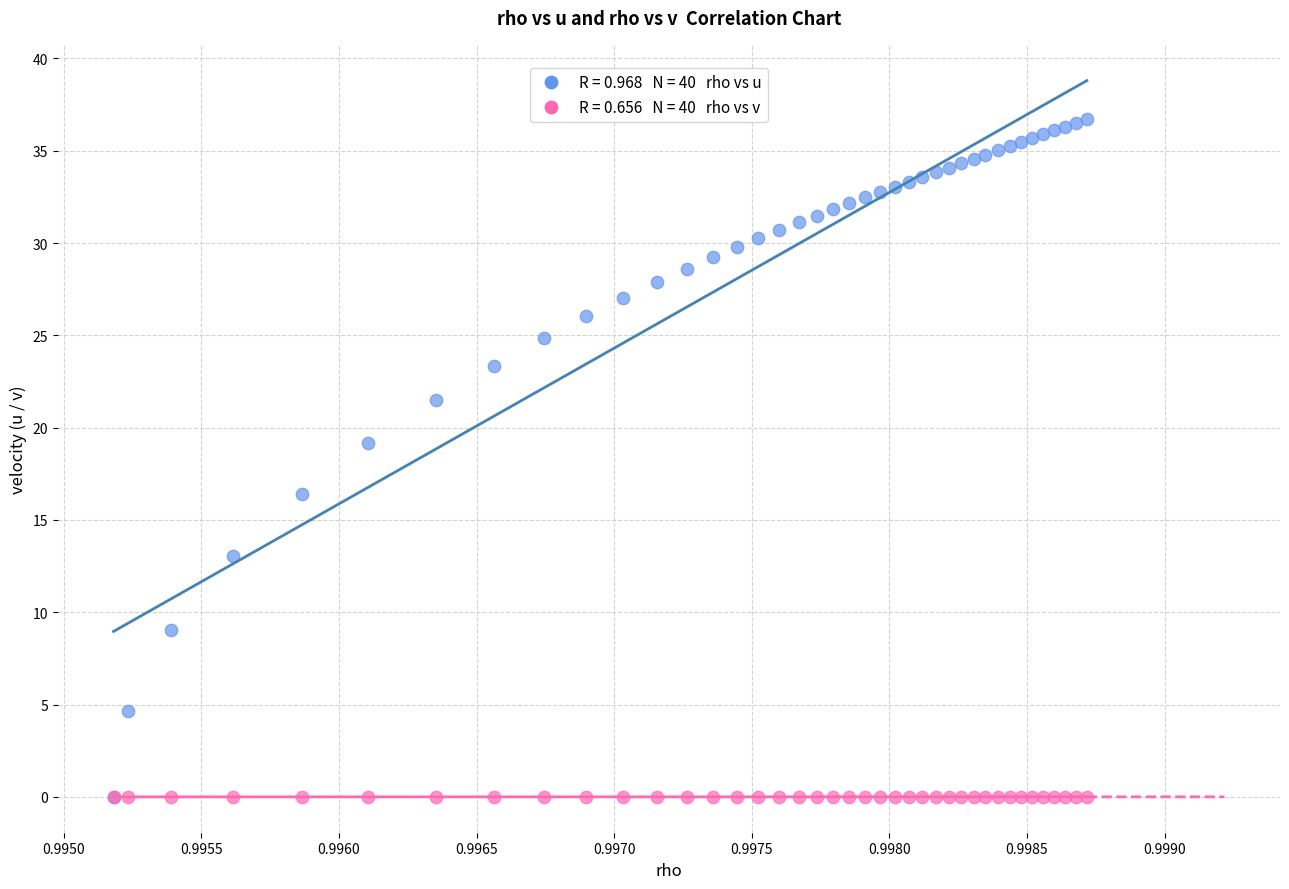

Across all series, what Y value is closest to 18?

19.1